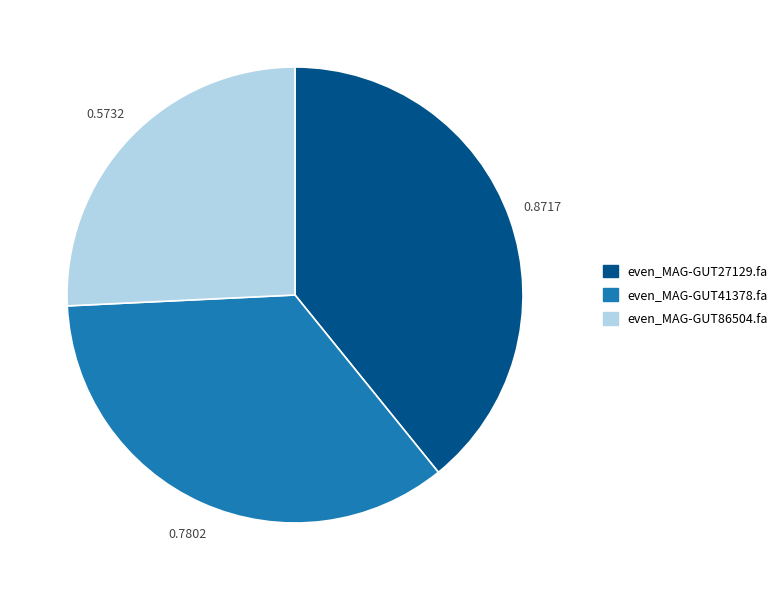

How many segments does this pie chart have?

3